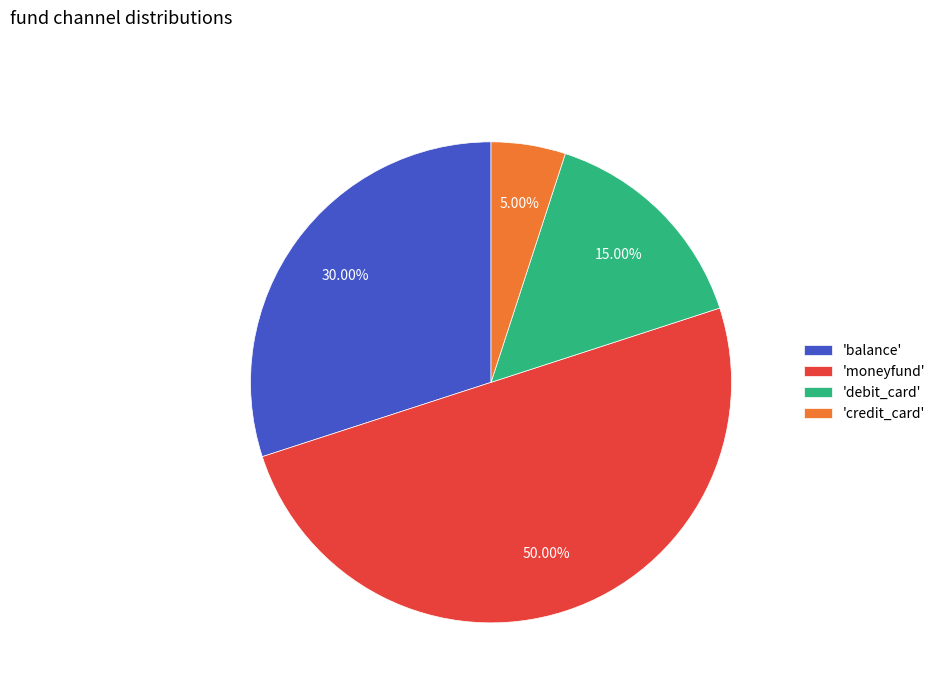

Is 'debit_card' the majority of the pie?

No